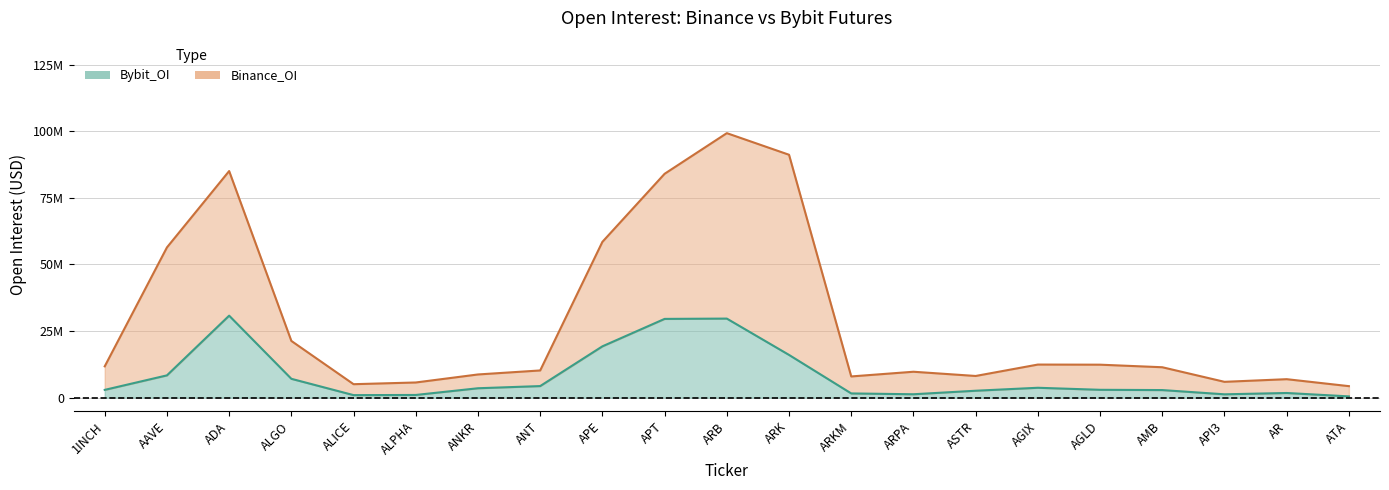

What is the sum of the Binance_OI values at ARB and ANT?

109451416